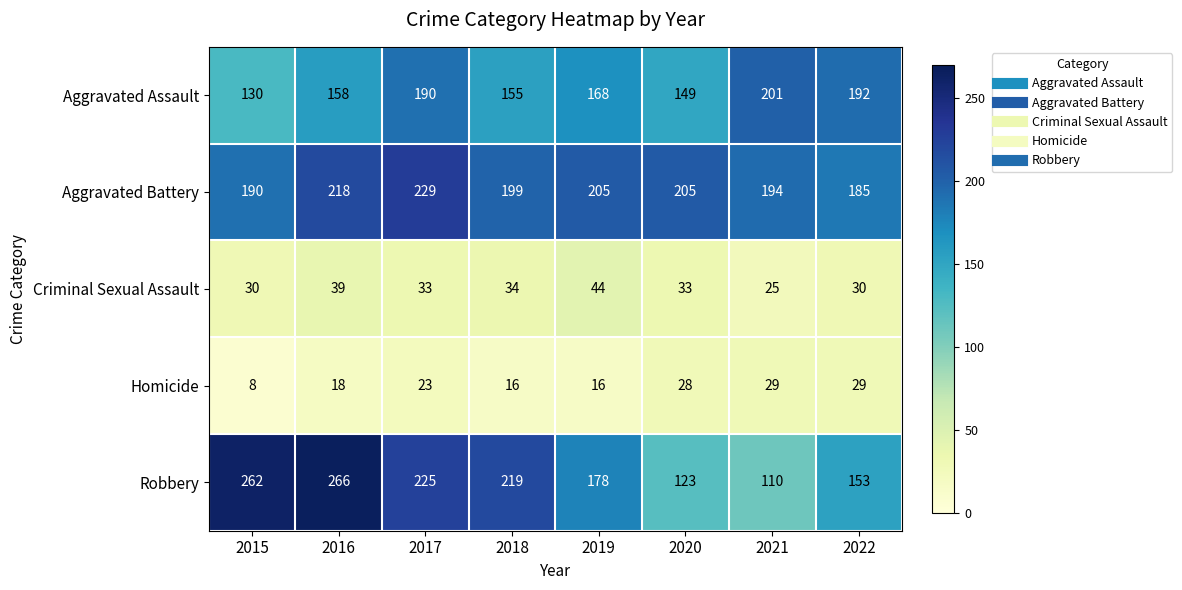

How many categories are shown in the chart?

8